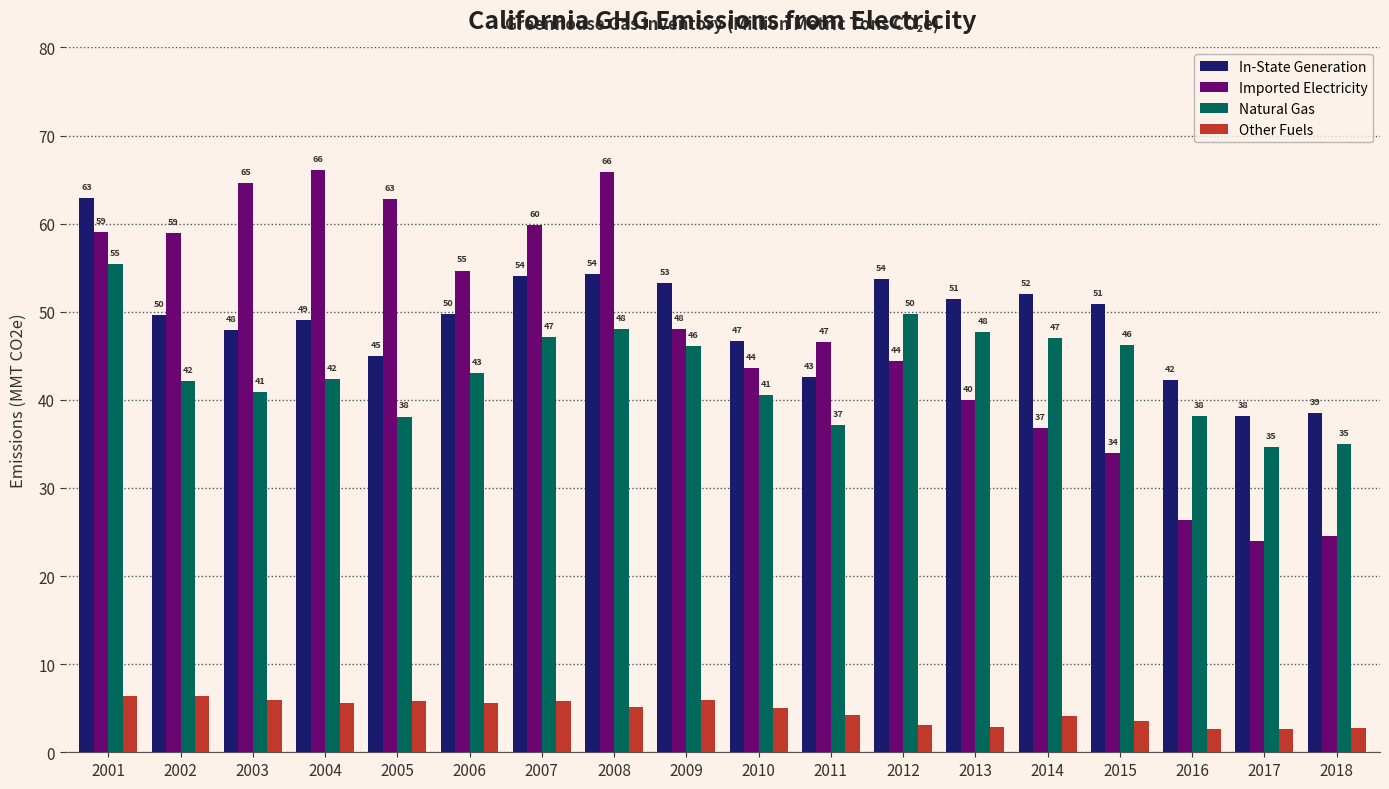

Which series has the largest total across all categories?

In-State Generation